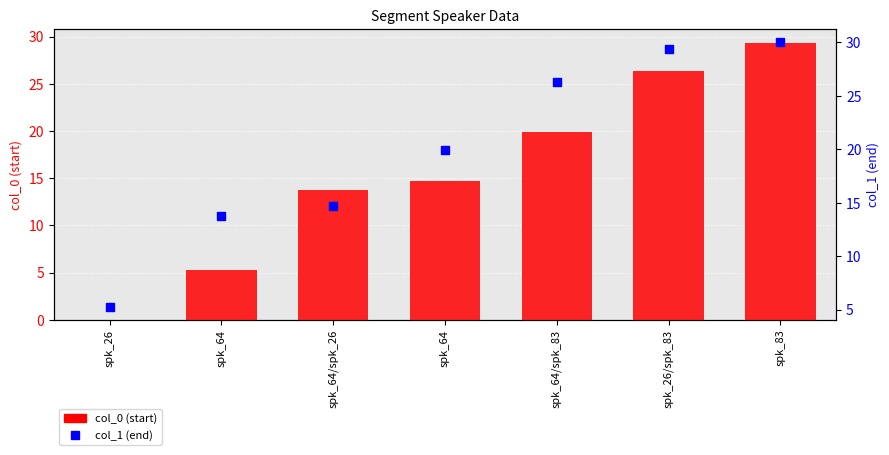

Is the value of col_1 (end) at spk_64/spk_83 greater than the value of col_0 (start) at spk_64/spk_83?

Yes